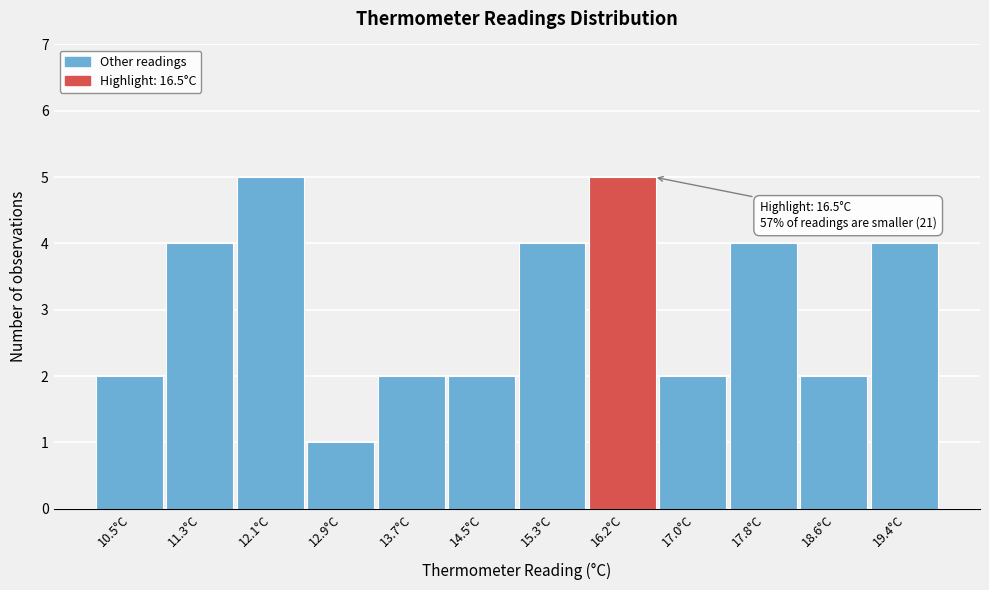

Reading left to right, what are all the values shown in this chart?

10.5°C=2	11.3°C=4	12.1°C=5	12.9°C=1	13.7°C=2	14.5°C=2	15.3°C=4	16.2°C=5	17.0°C=2	17.8°C=4	18.6°C=2	19.4°C=4